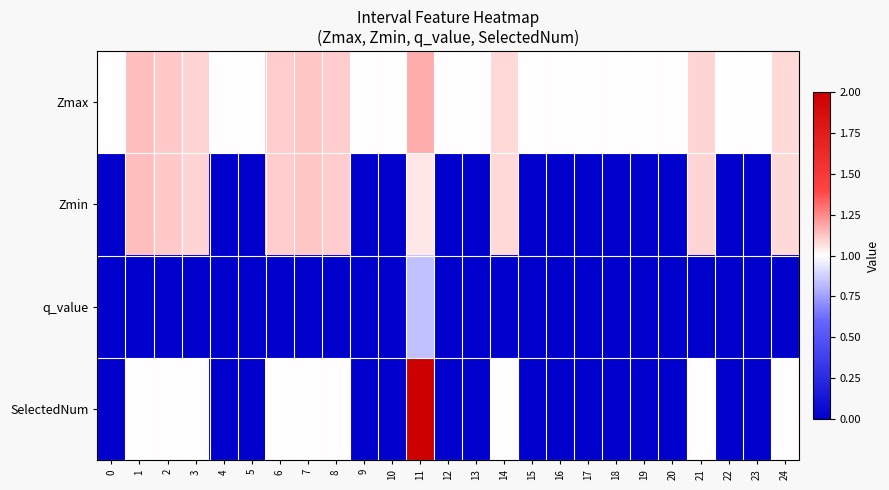

Between 6 and 12, which series saw the biggest shift?

Zmin